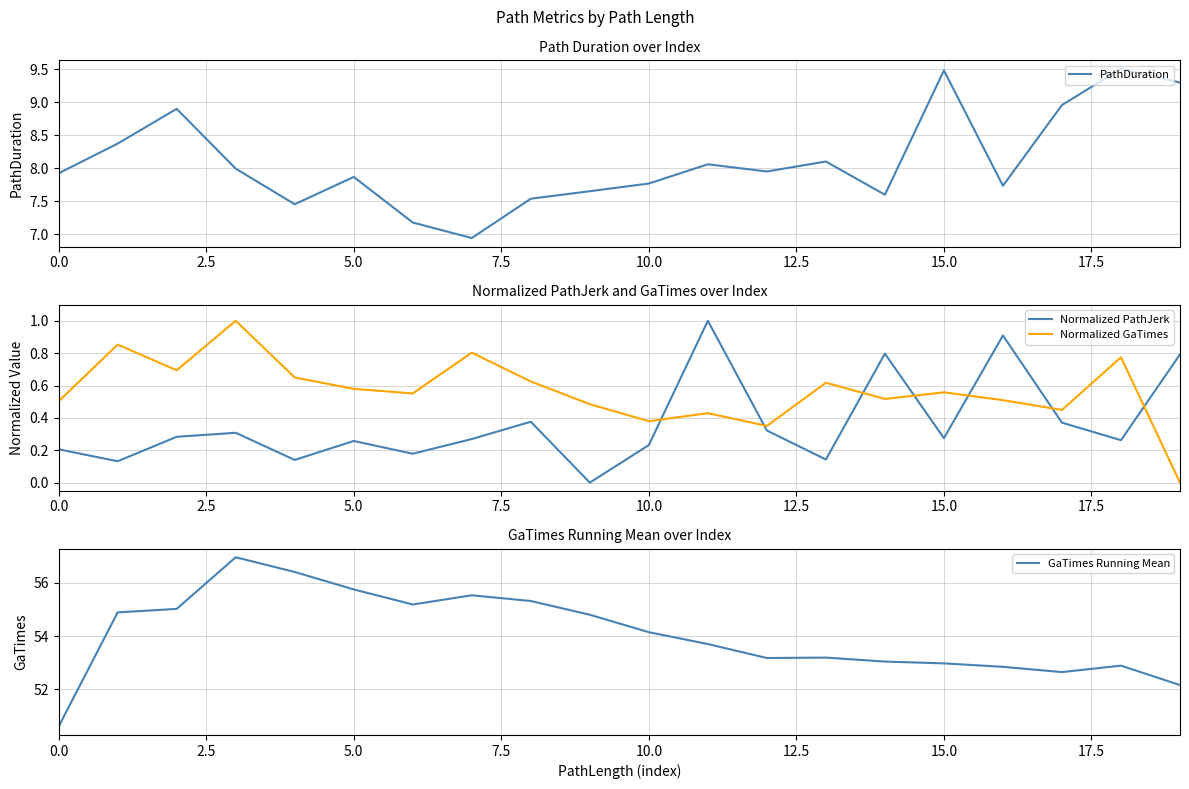

What is the difference between the maximum and minimum values in the Normalized PathJerk series?

1.0